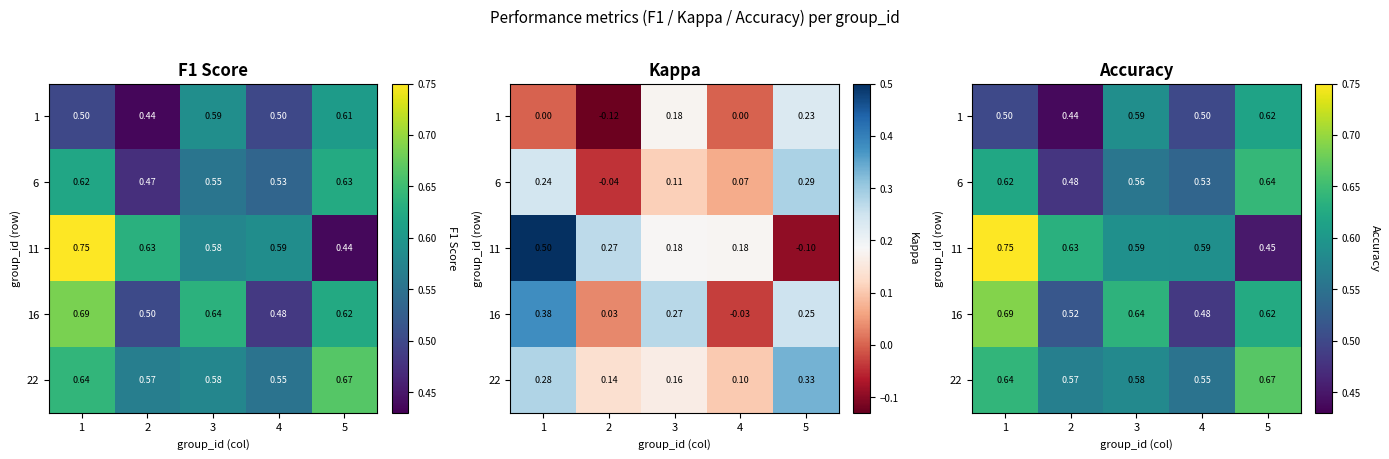

What is the lowest value of the 6 series?

0.5